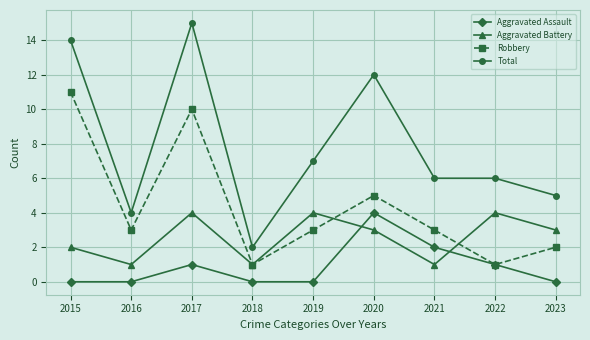

What is the spread (max minus min) of values at 2023?

5